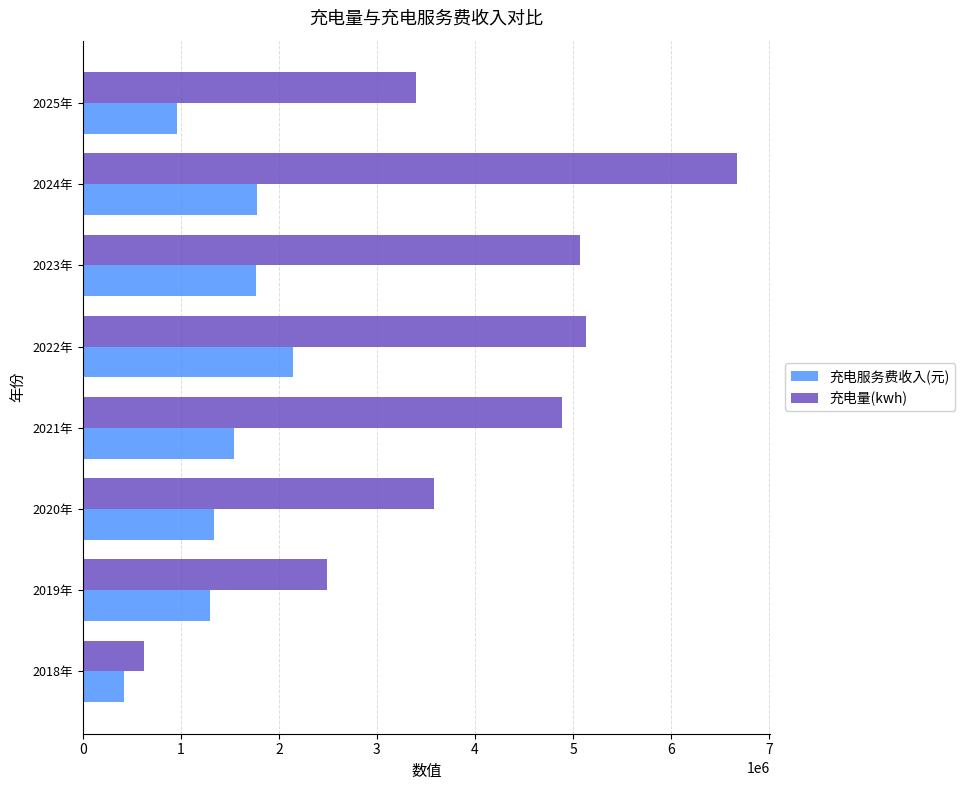

At how many categories does at least one series exceed 4383592?

4